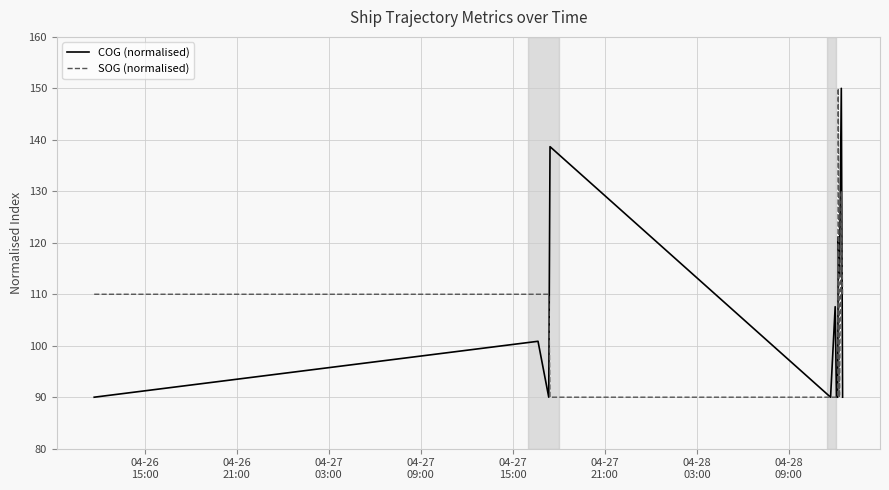

At how many categories does at least one series exceed 92?

15